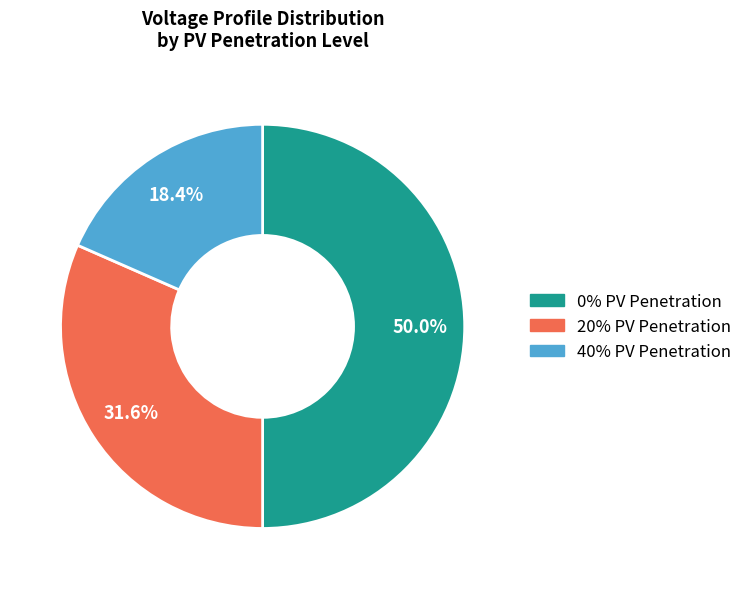

Combined, what portion of the pie is 20% PV Penetration and 40% PV Penetration?

50.0%